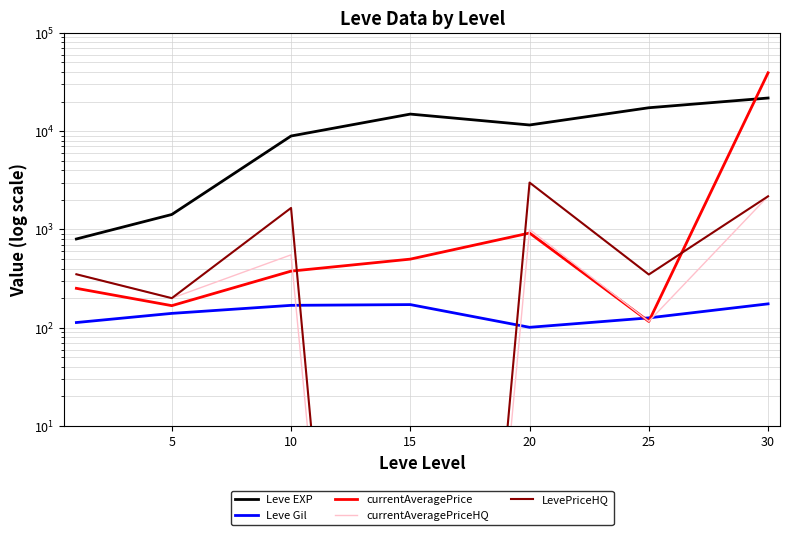

How many lines are shown in the chart?

5